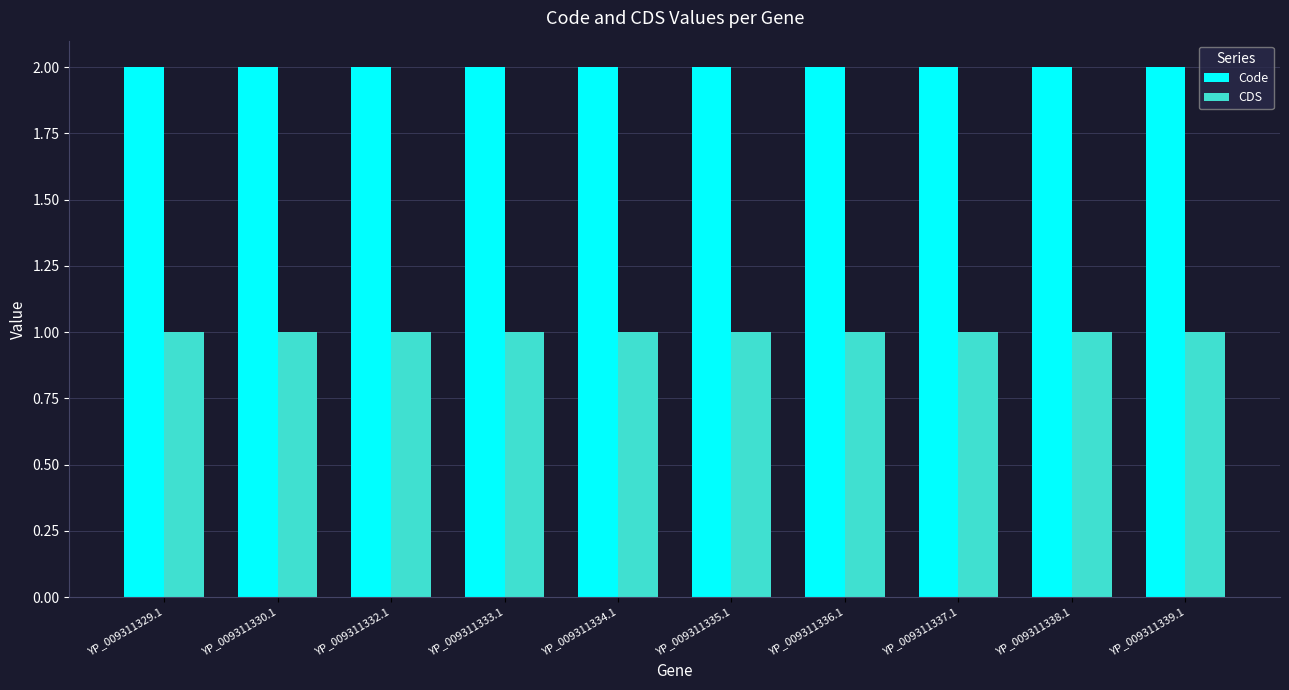

The CDS series shows 1 at YP_009311336.1. True or false?

True